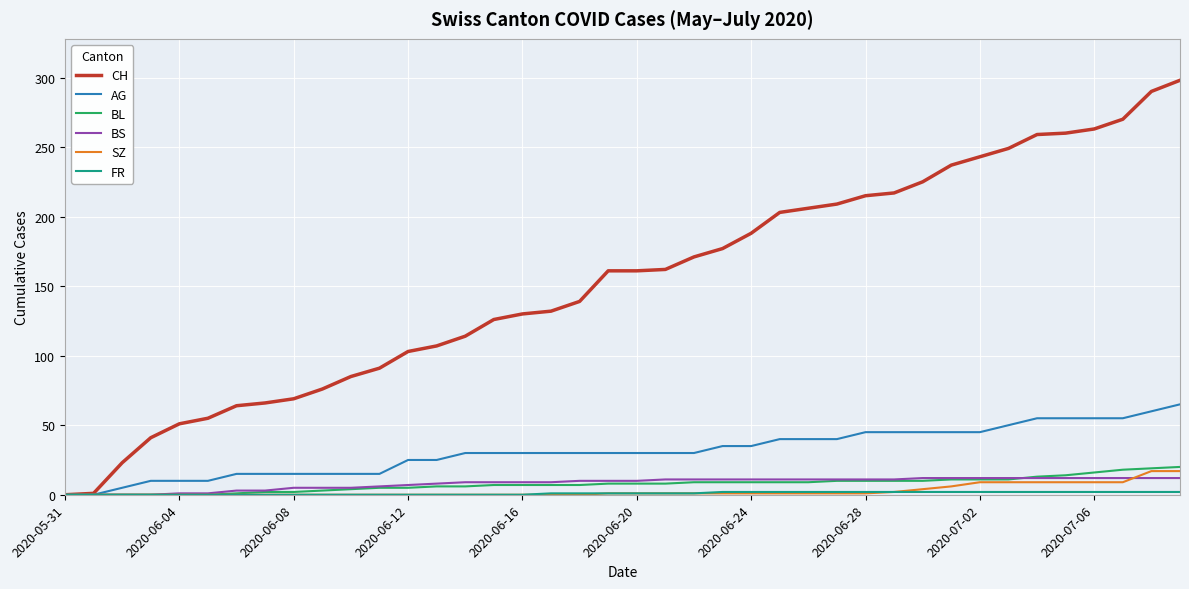

What is the highest value of the BL series?

20